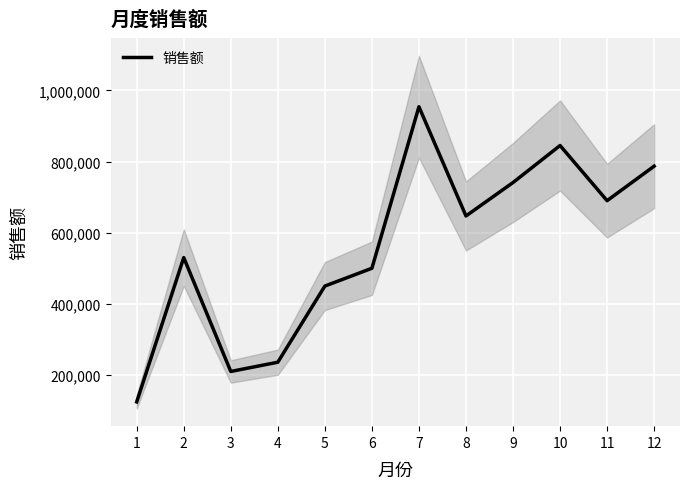

Reading right to left, extract all data points from this chart.

12=787000	11=690000	10=845000	9=741000	8=647000	7=954000	6=500000	5=450000	4=236000	3=210000	2=530000	1=124500